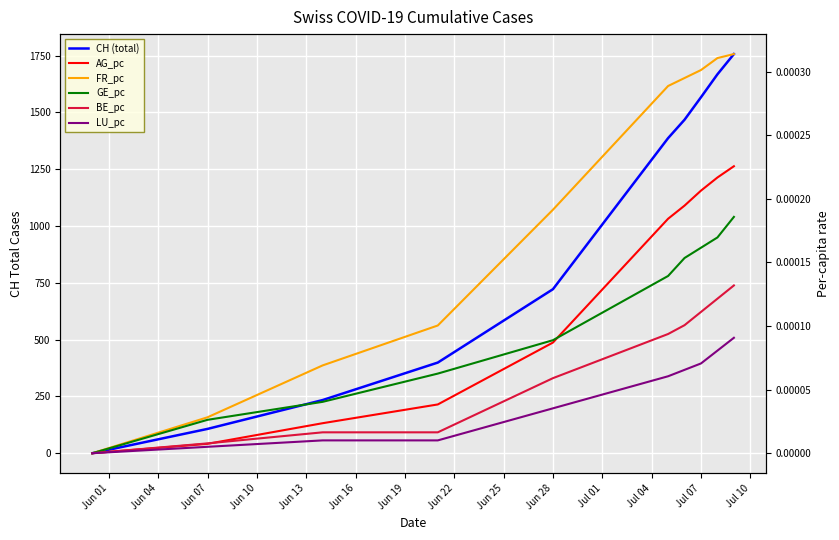

Reading left to right, list all the values displayed in this chart.

CH (total): 0.0	107.0	234.0	399.0	722.0	1387.0	1468.0	1567.0	1668.0	1757.0
AG_pc: 0.0	0.0	0.0	0.0	0.0	0.0	0.0	0.0	0.0	0.0
FR_pc: 0.0	0.0	0.0	0.0	0.0	0.0	0.0	0.0	0.0	0.0
GE_pc: 0.0	0.0	0.0	0.0	0.0	0.0	0.0	0.0	0.0	0.0
BE_pc: 0.0	0.0	0.0	0.0	0.0	0.0	0.0	0.0	0.0	0.0
LU_pc: 0.0	0.0	0.0	0.0	0.0	0.0	0.0	0.0	0.0	0.0